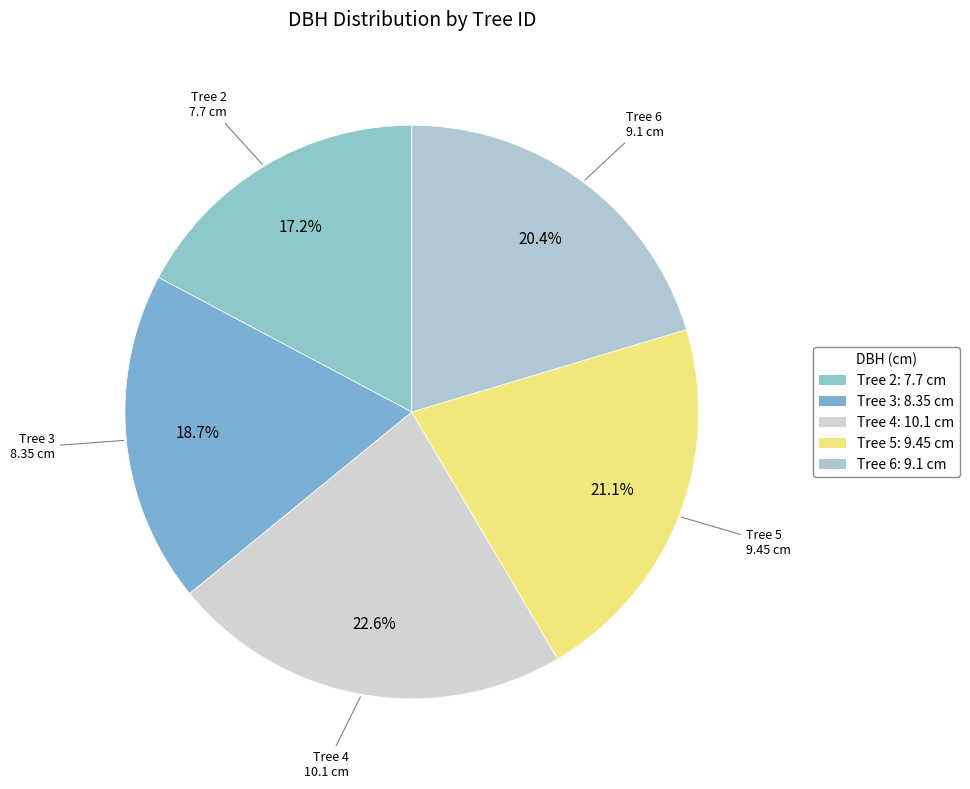

To the nearest percent, what is the average slice percentage?

20%